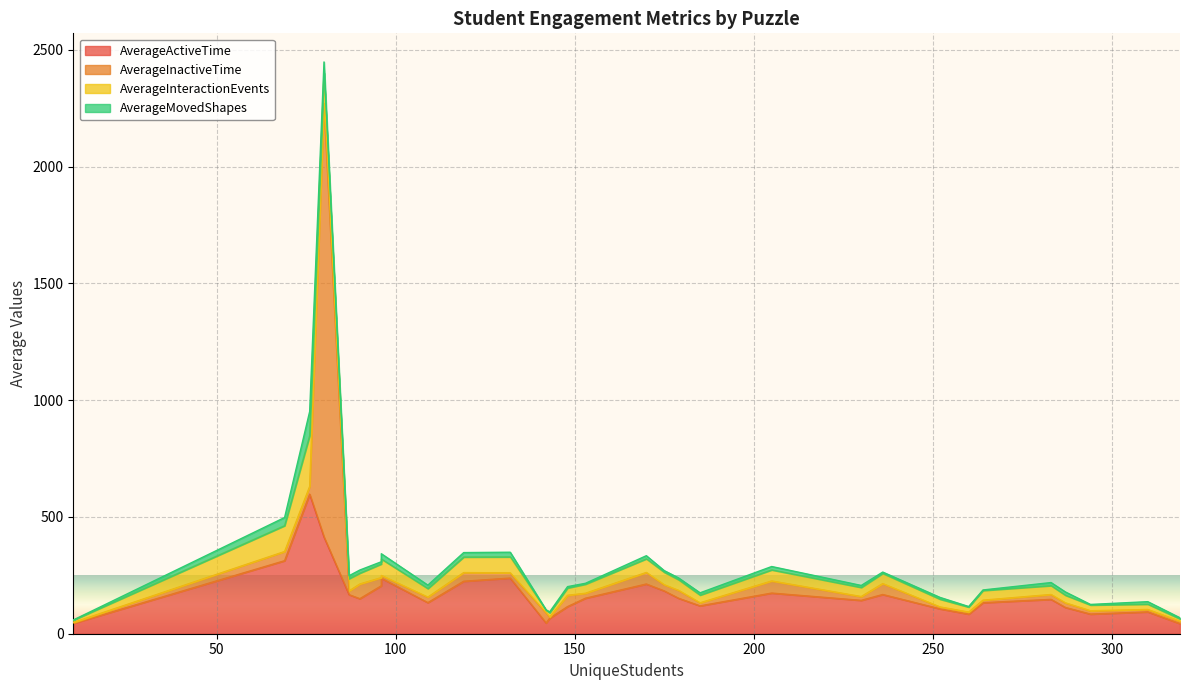

What is the average value of the AverageInteractionEvents series?

50.3